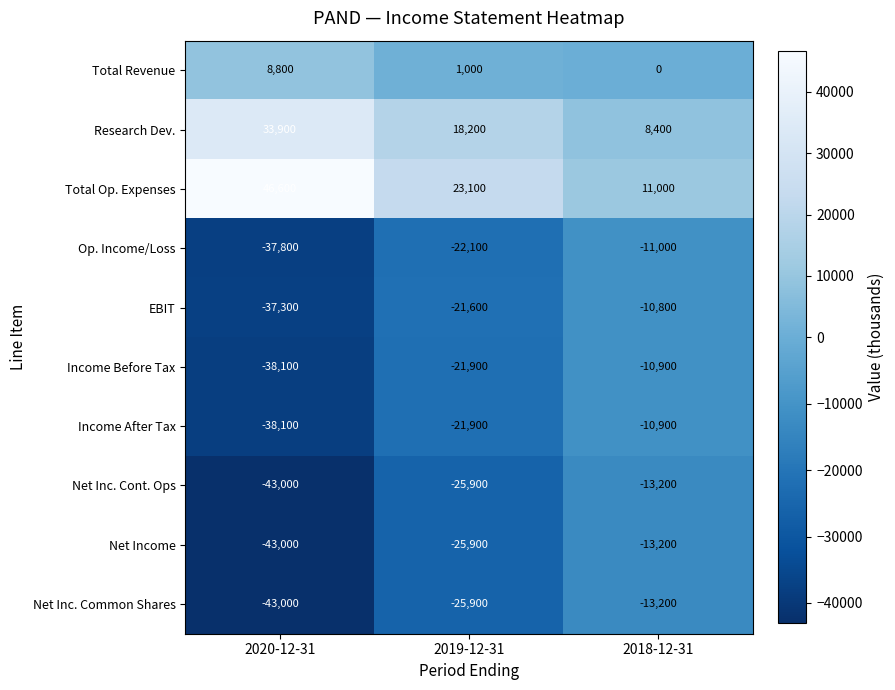

Which series has the largest range (max minus min)?

Total Op. Expenses